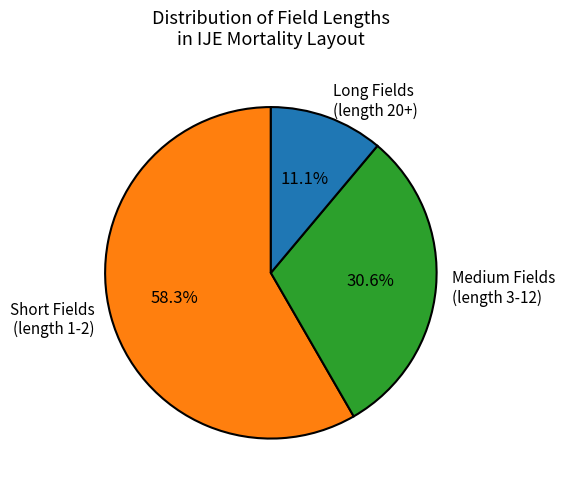

Approximately how many times larger is the value at Long Fields (length 20+) compared to Medium Fields (length 3-12)?

0.4